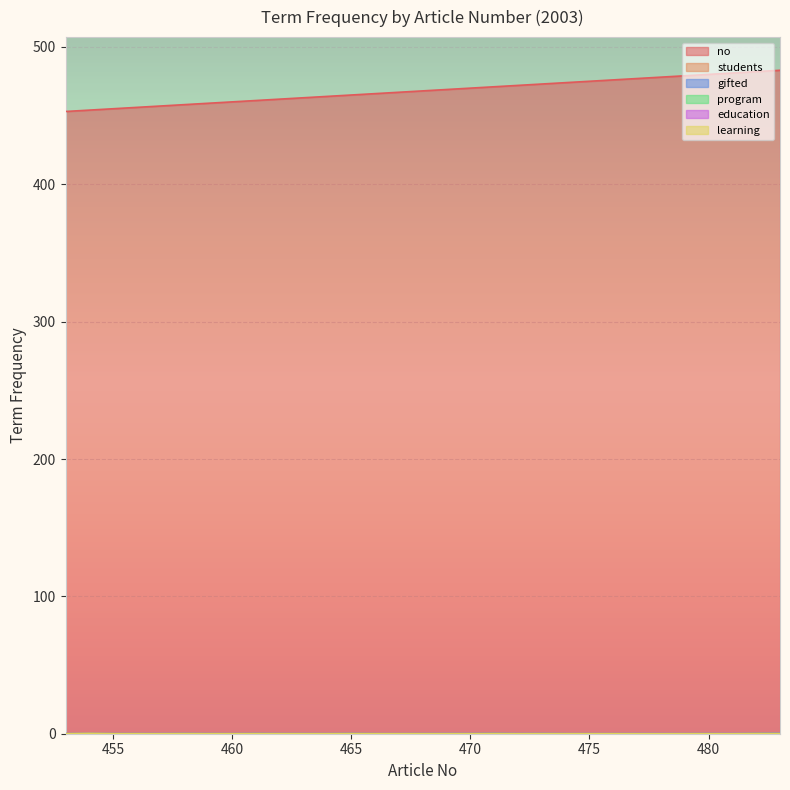

Which series has the widest spread of values?

no